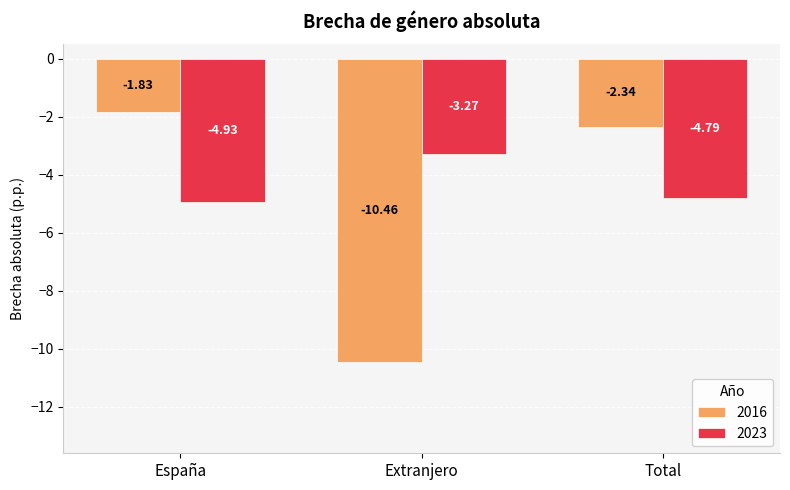

At which category is the sum across all series the highest?

España